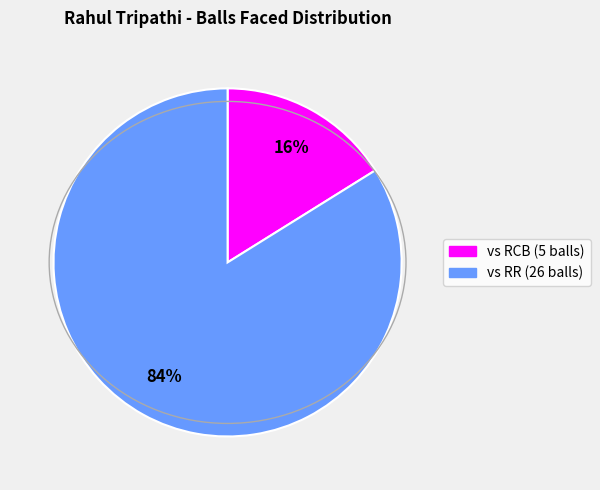

Does any single category account for the majority?

Yes